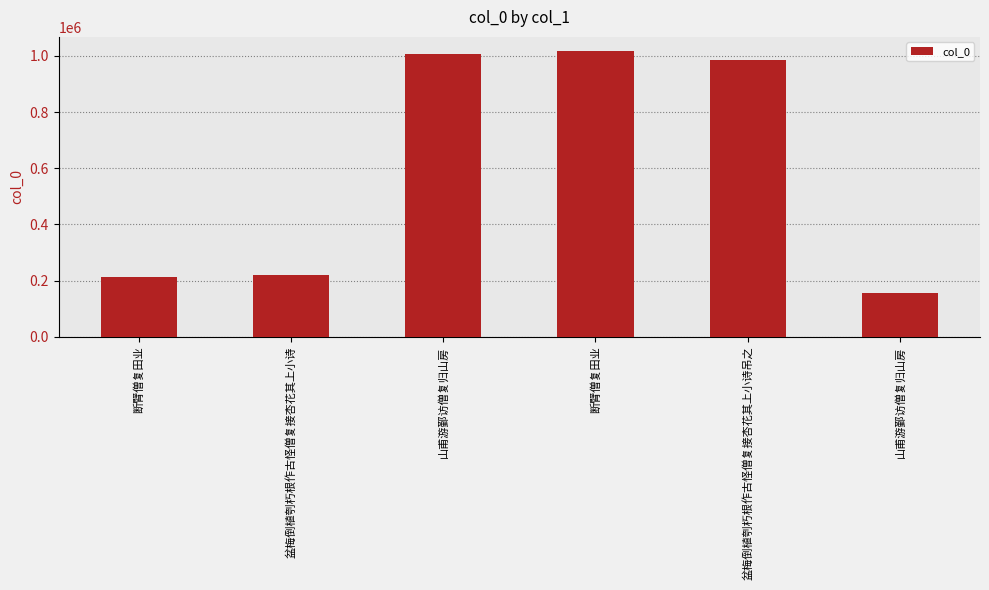

Rank the categories by value from highest to lowest.

断臂僧复田业, 山甫游鄞访僧复归山房, 盆梅倒植刳朽根作古怪僧复接杏花其上小诗吊之, 盆梅倒植刳朽根作古怪僧复接杏花其上小诗, 断臂僧复田业, 山甫游鄞访僧复归山房